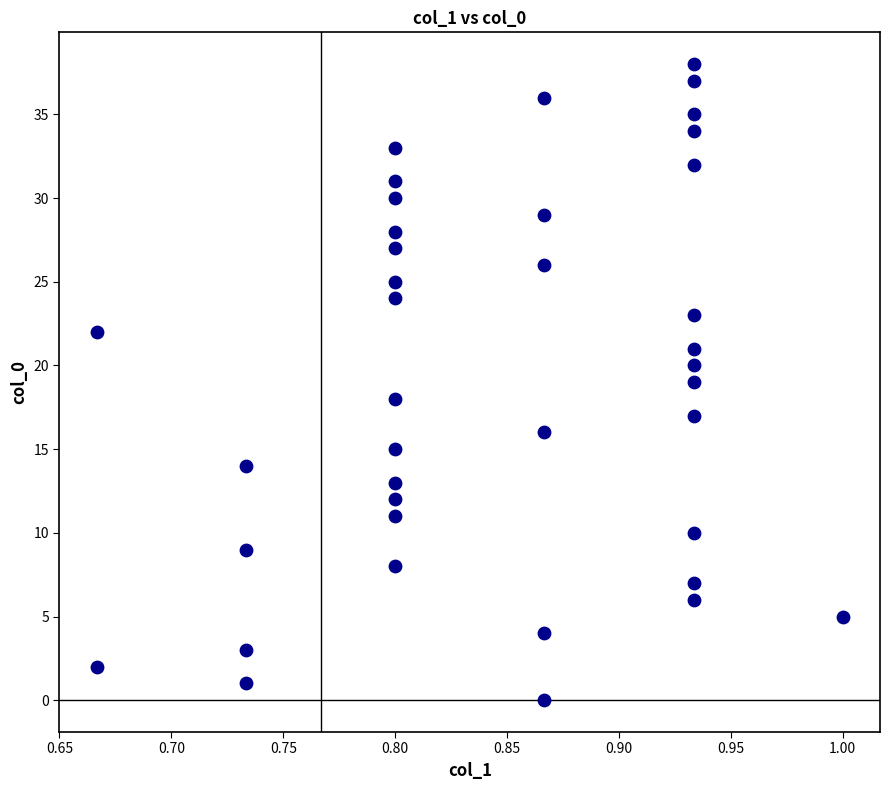

What is the range of Y values (max minus min)?

38